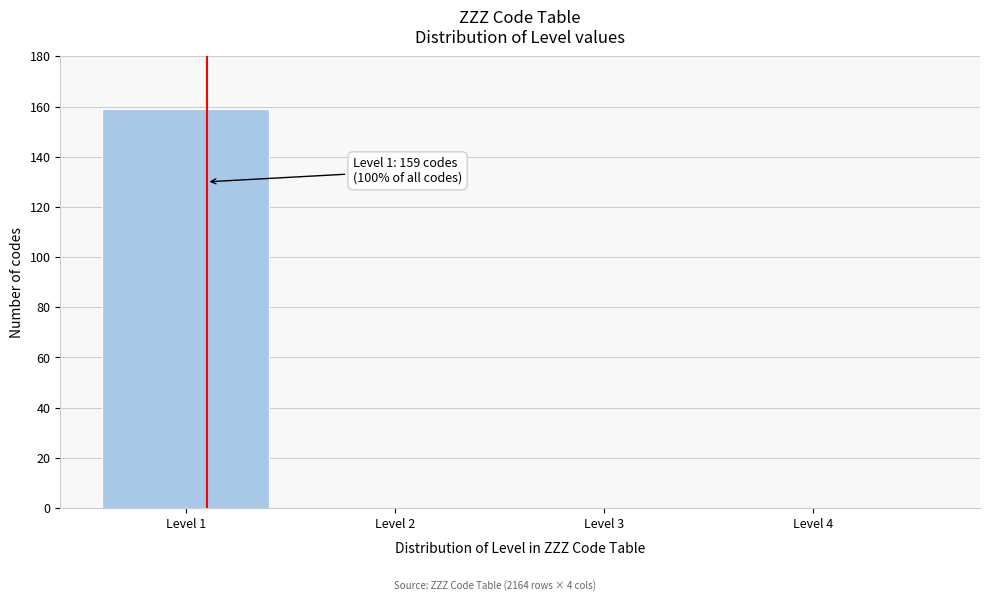

Reading left to right, what are all the values shown in this chart?

Level 1=159	Level 2=0	Level 3=0	Level 4=0